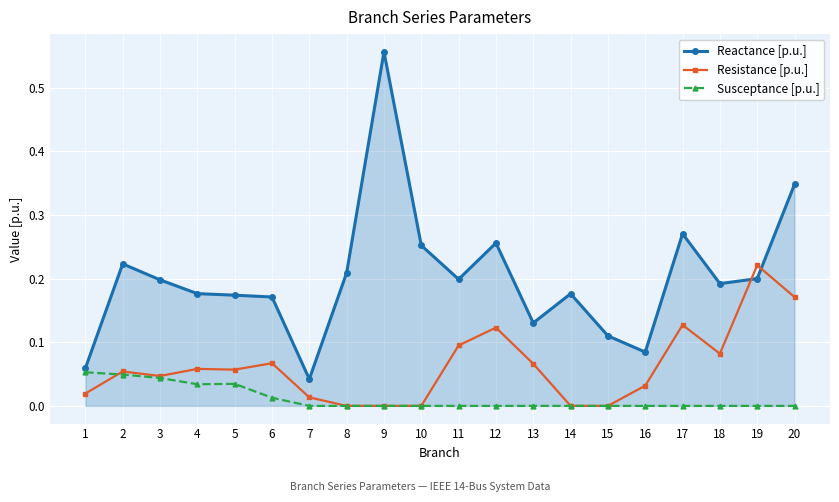

How many intersections are there between Resistance [p.u.] and Reactance [p.u.]?

2